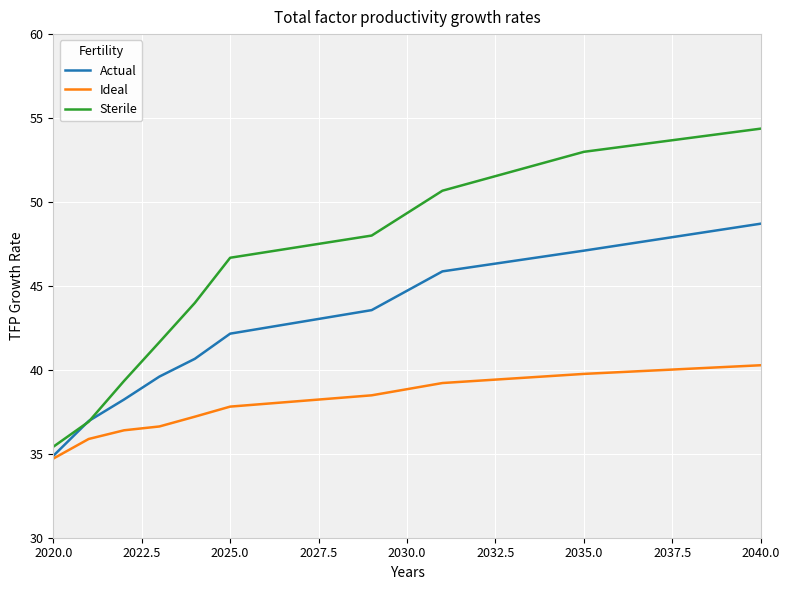

Which series has the widest spread of values?

Sterile